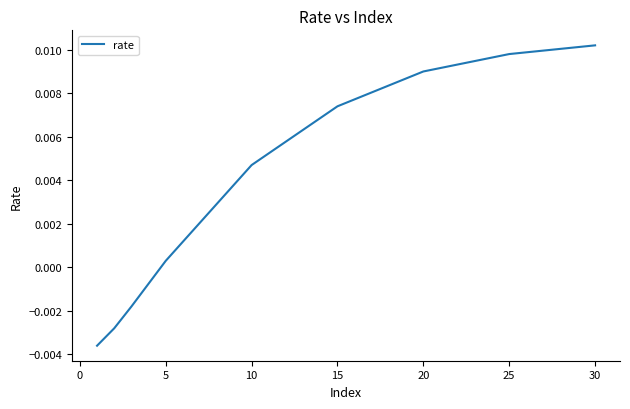

How many values are below 0?

3